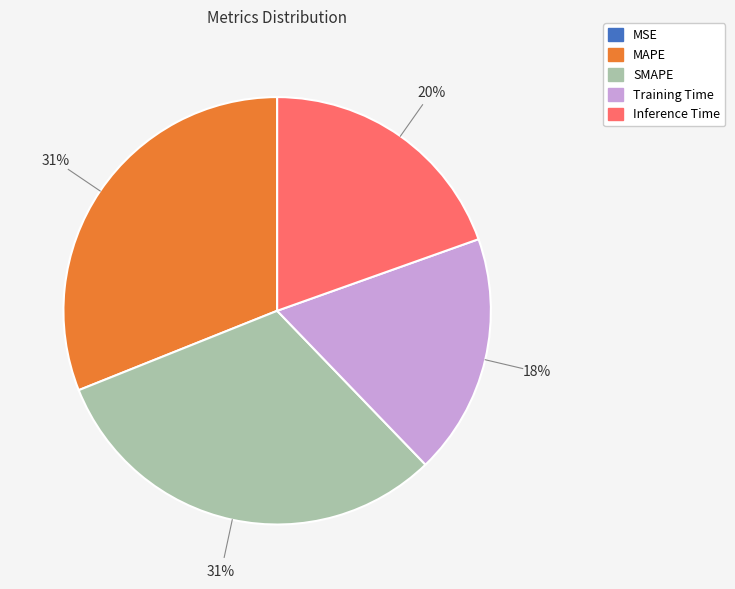

Does MAPE represent more than half of the total?

No